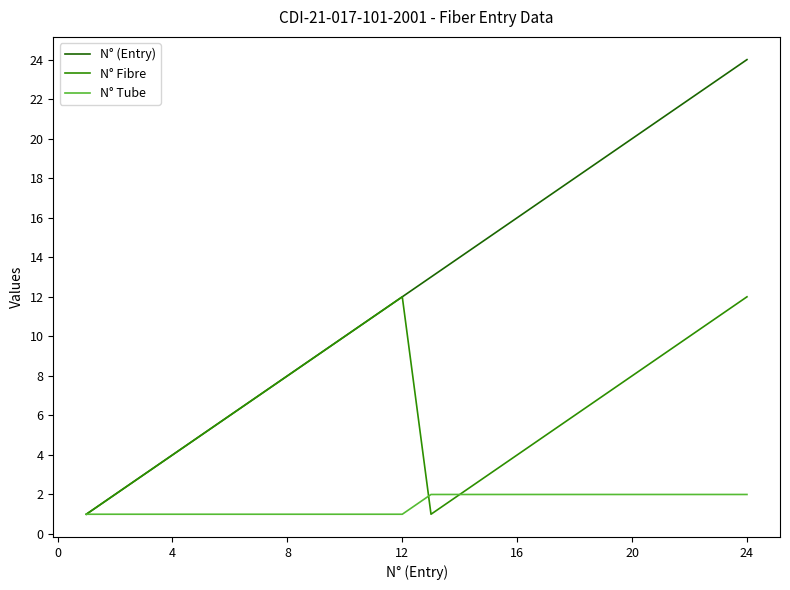

How many series are shown in this chart?

3